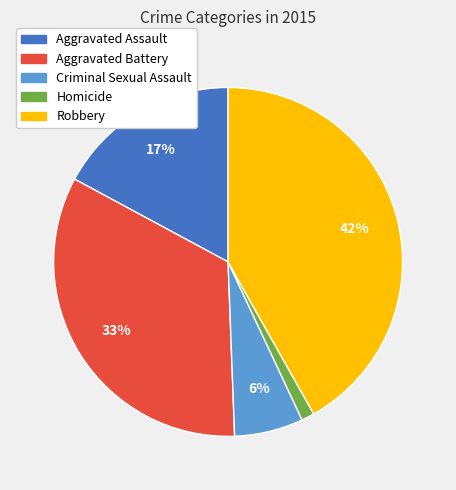

Count the number of slices in the pie.

5